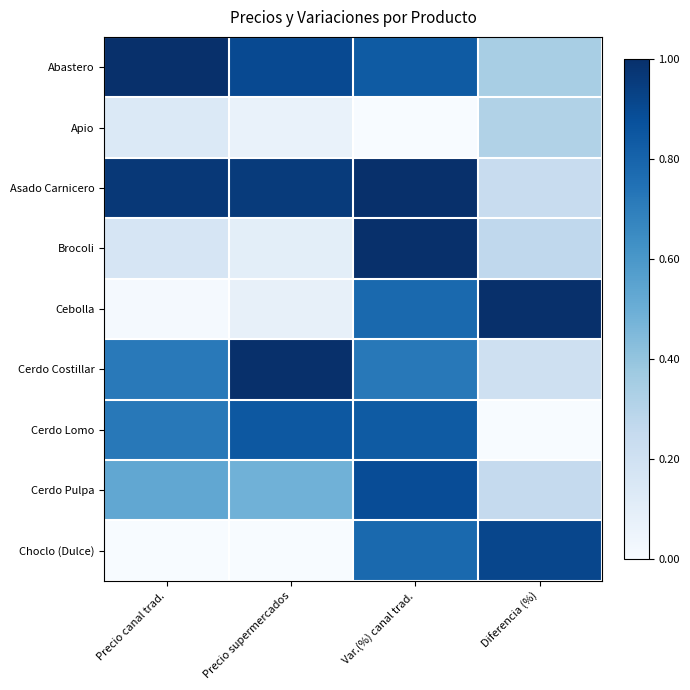

At how many categories does at least one series exceed 0?

4